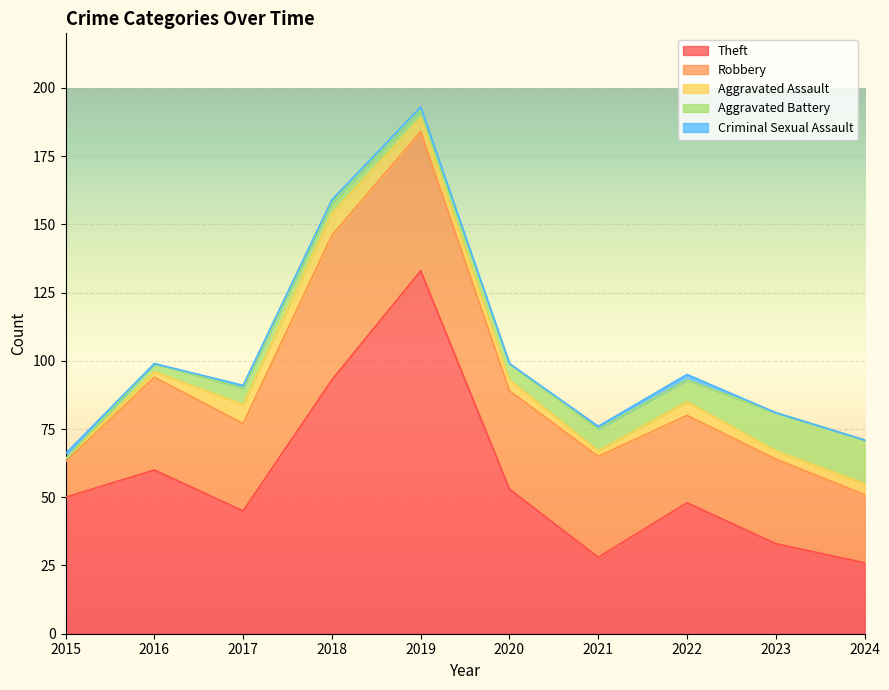

Reading left to right, list all the values displayed in this chart.

Theft: 50	60	45	93	133	53	28	48	33	26
Robbery: 13	34	32	53	51	36	37	32	31	25
Aggravated Assault: 1	2	7	8	5	4	2	5	3	4
Aggravated Battery: 0	3	6	4	3	6	8	8	14	16
Criminal Sexual Assault: 2	0	1	1	1	0	1	2	0	0